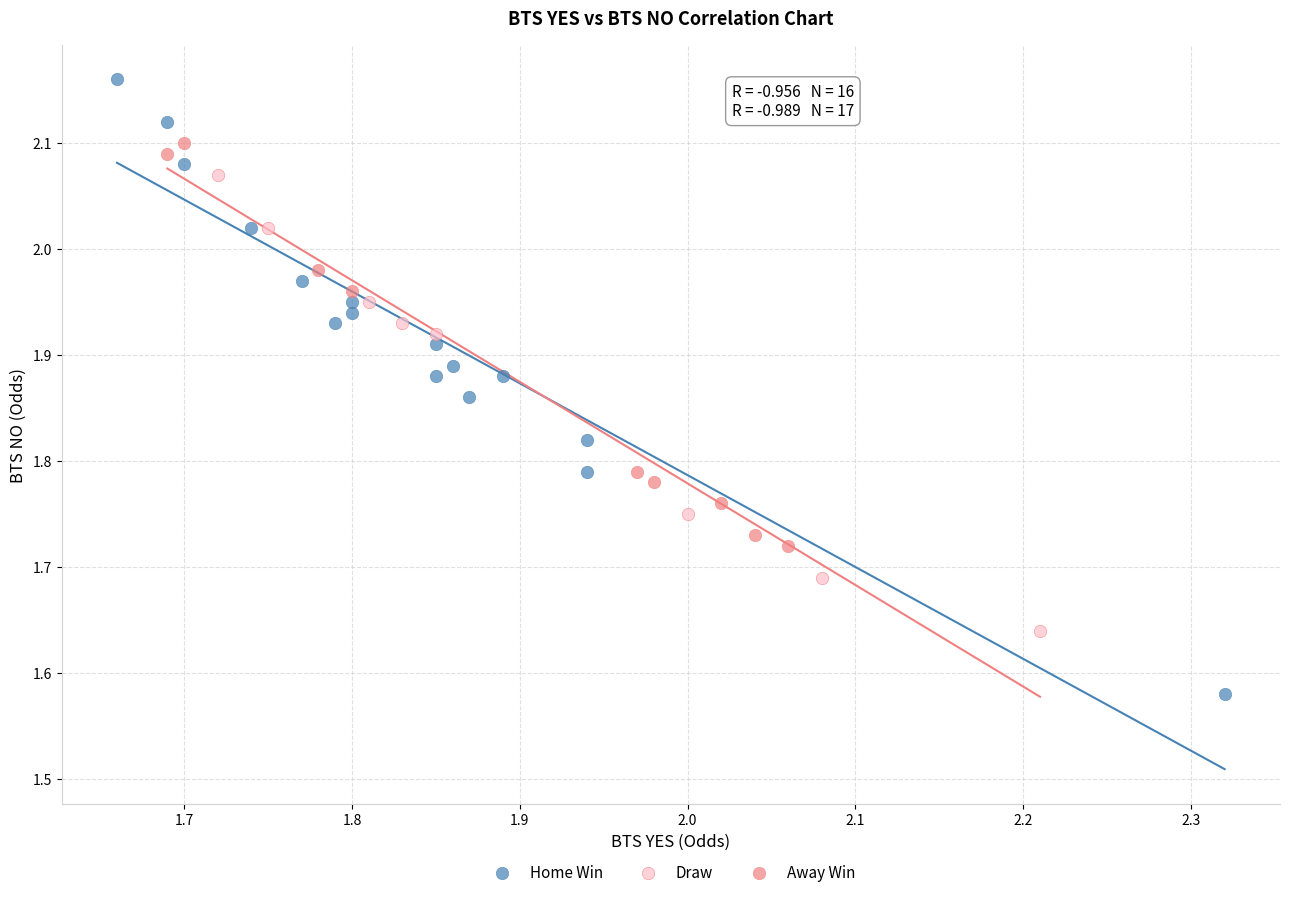

Which series reaches the minimum Y coordinate?

Home Win